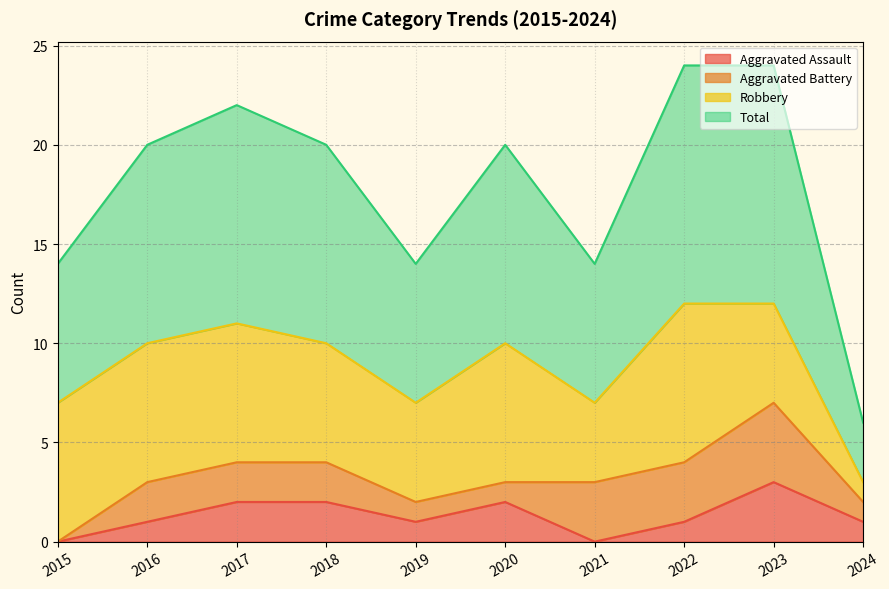

The value of Aggravated Assault at 2018 is 2. True or false?

True